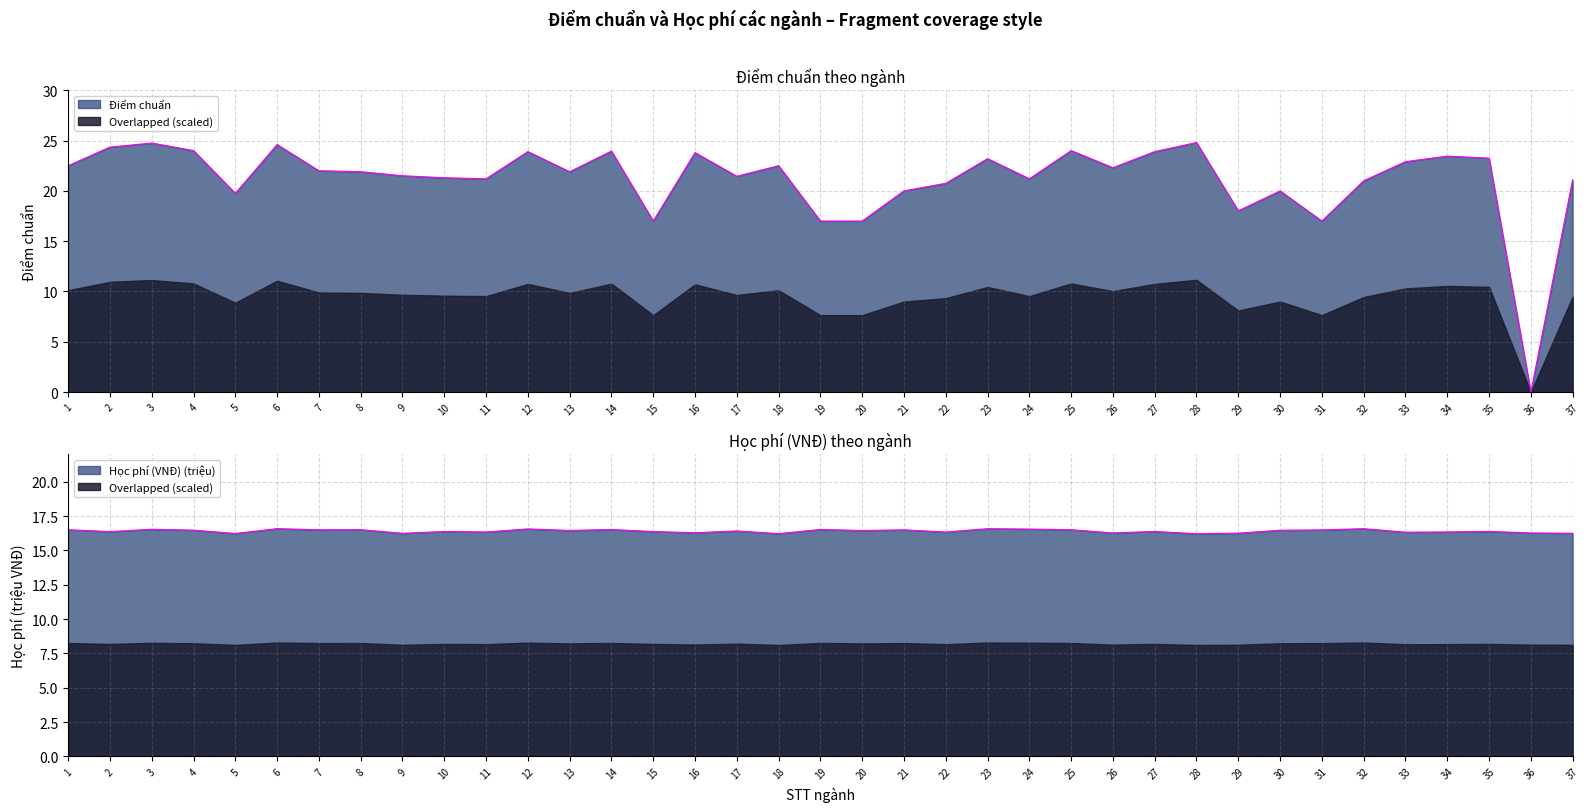

List the labels in order of value, smallest first.

36, 15, 19, 20, 31, 29, 5, 21, 30, 22, 32, 37, 11, 24, 10, 17, 9, 8, 13, 7, 26, 1, 18, 33, 23, 35, 34, 16, 12, 27, 14, 4, 25, 2, 6, 3, 28